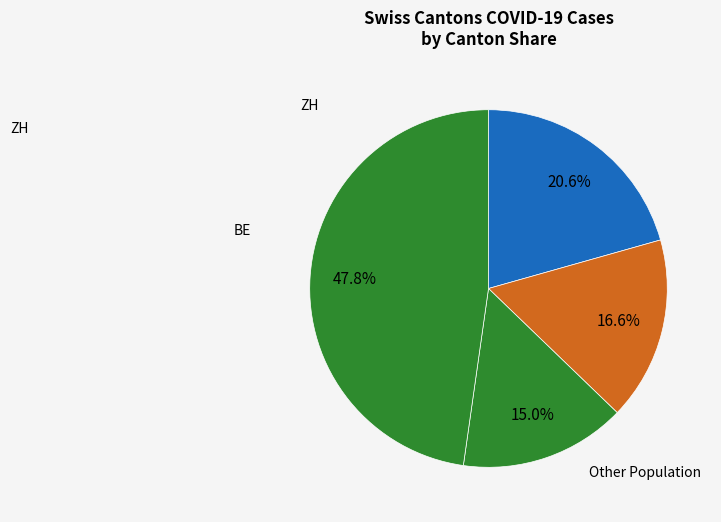

How many slices are in this pie chart?

4